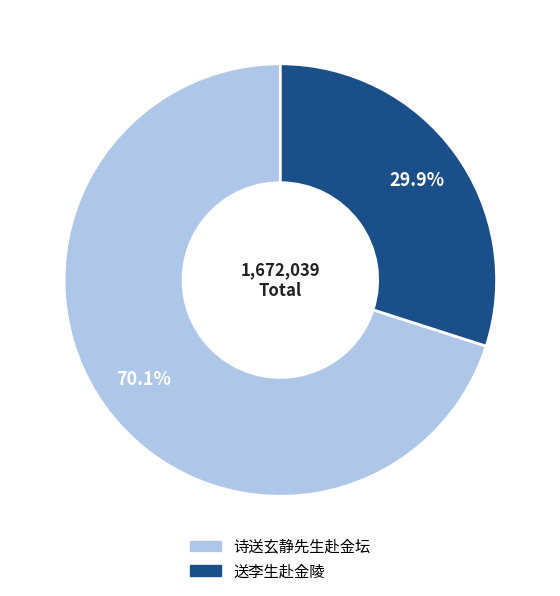

Approximately how many times larger is the value at 诗送玄静先生赴金坛 compared to 送李生赴金陵?

2.3